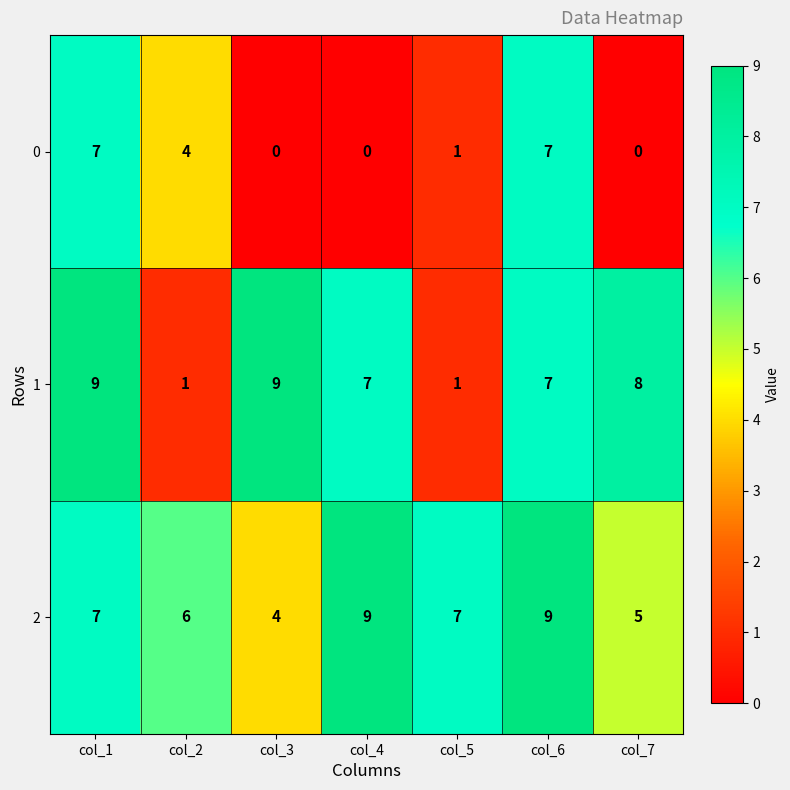

How many distinct data groups are displayed?

3